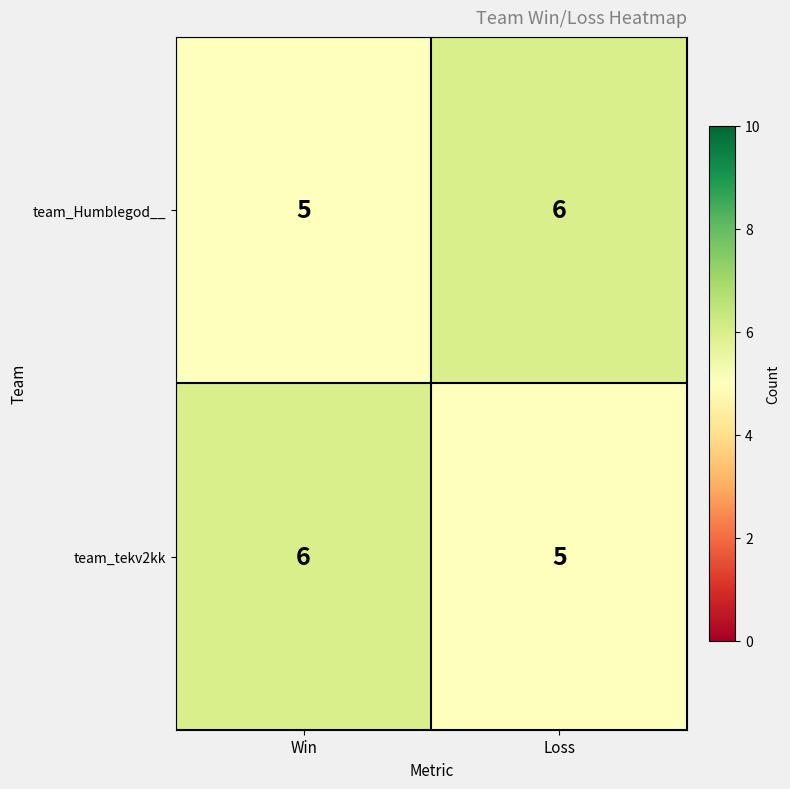

List the labels in order of team_tekv2kk value, smallest first.

Loss, Win